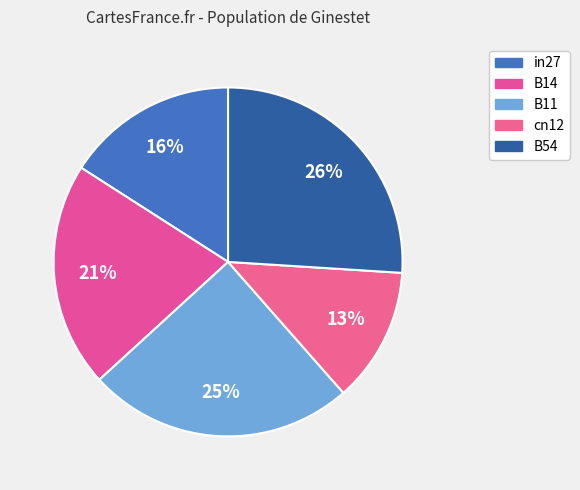

What is the largest slice in the pie chart?

B54